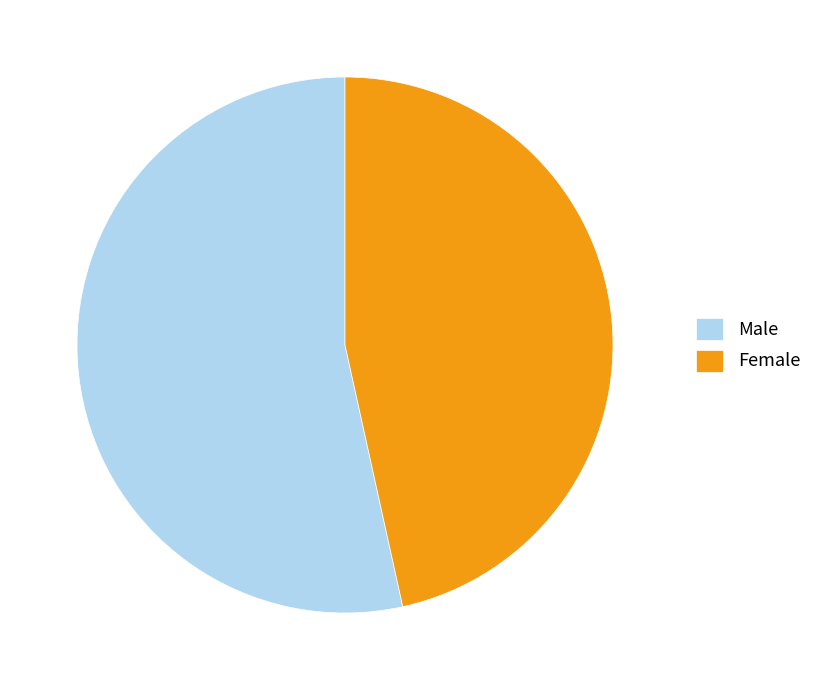

Combined, do Male and Female account for over 50%?

Yes